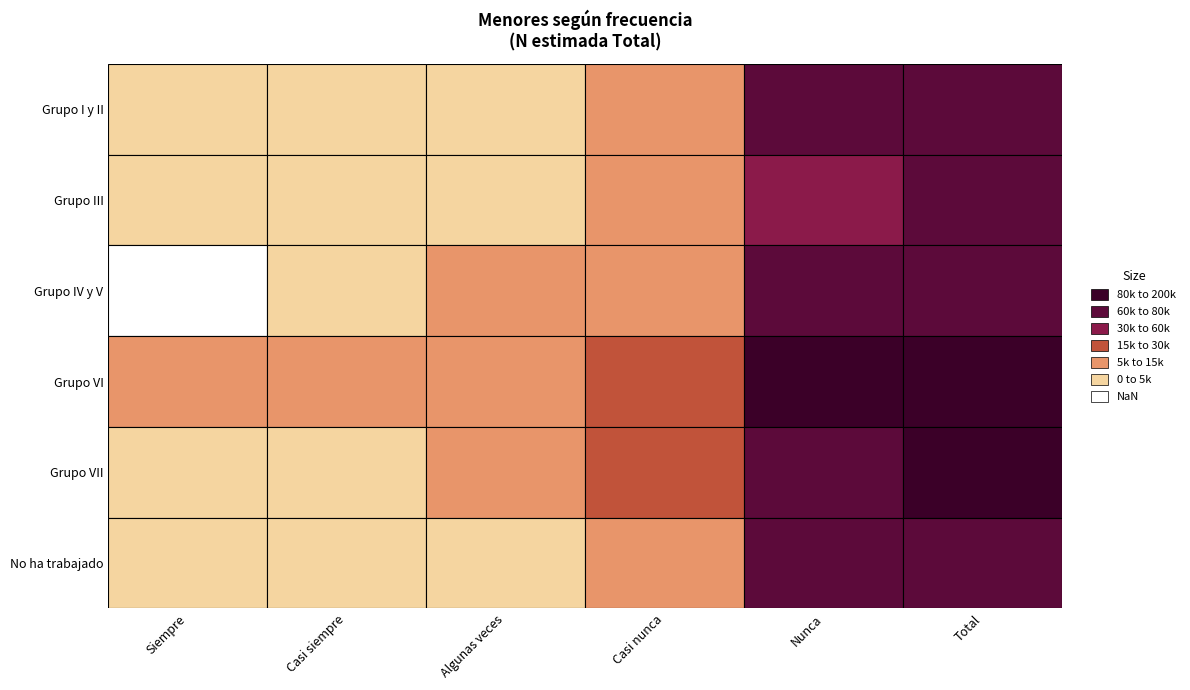

How many values in the Grupo I y II series exceed 11987?

2